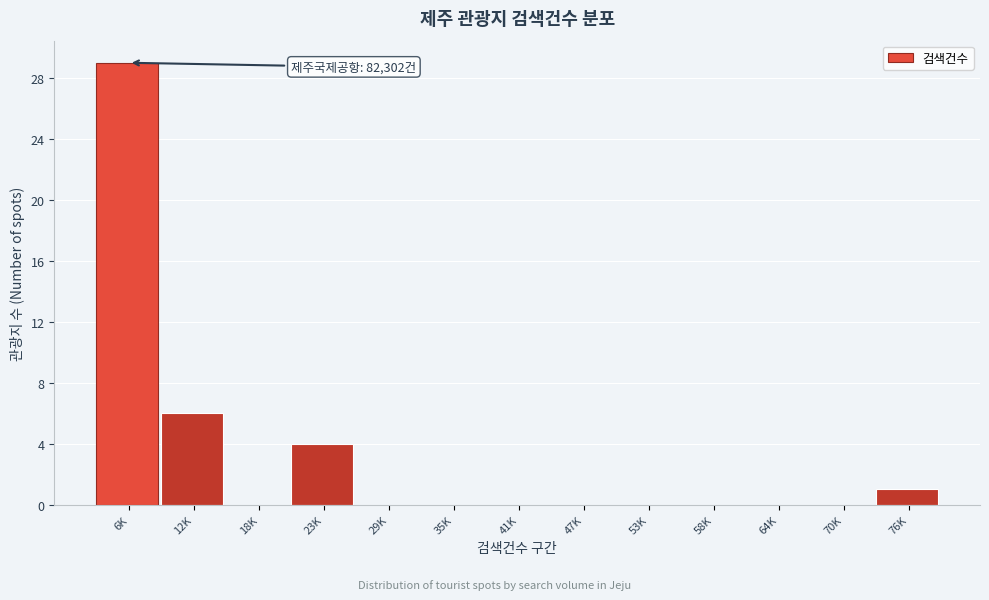

Reading left to right, extract all data points from this chart.

6K=29	12K=6	18K=0	23K=4	29K=0	35K=0	41K=0	47K=0	53K=0	58K=0	64K=0	70K=0	76K=1